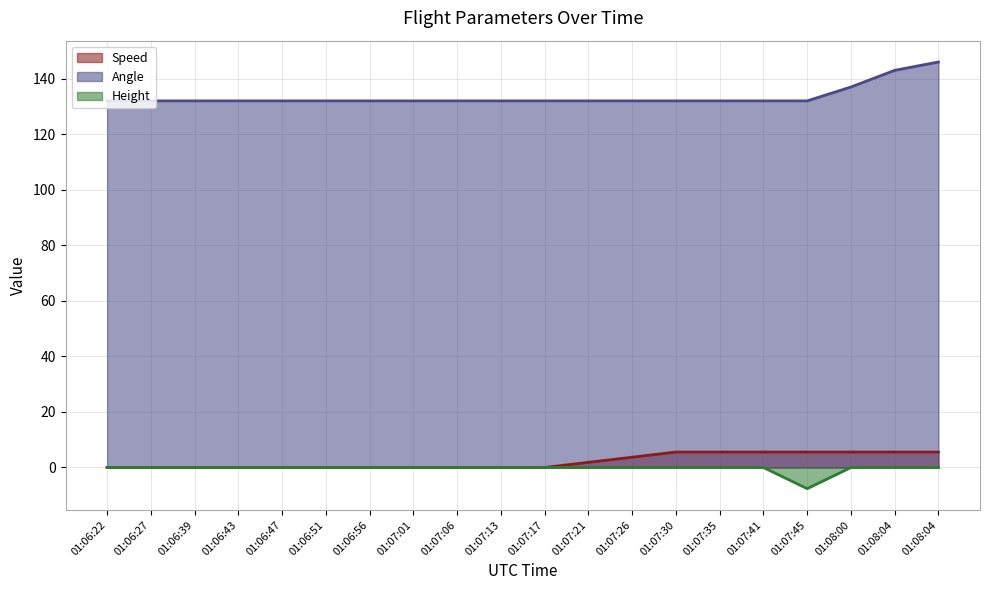

List the series in order of their peak value, lowest first.

Height, Speed, Angle